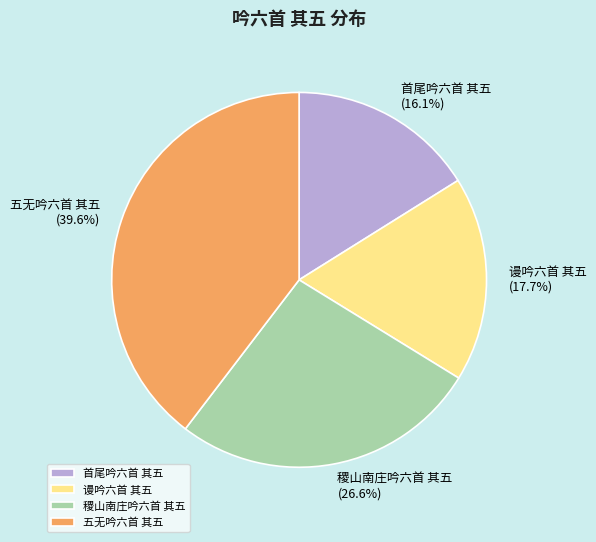

Which slice is the largest?

五无吟六首 其五